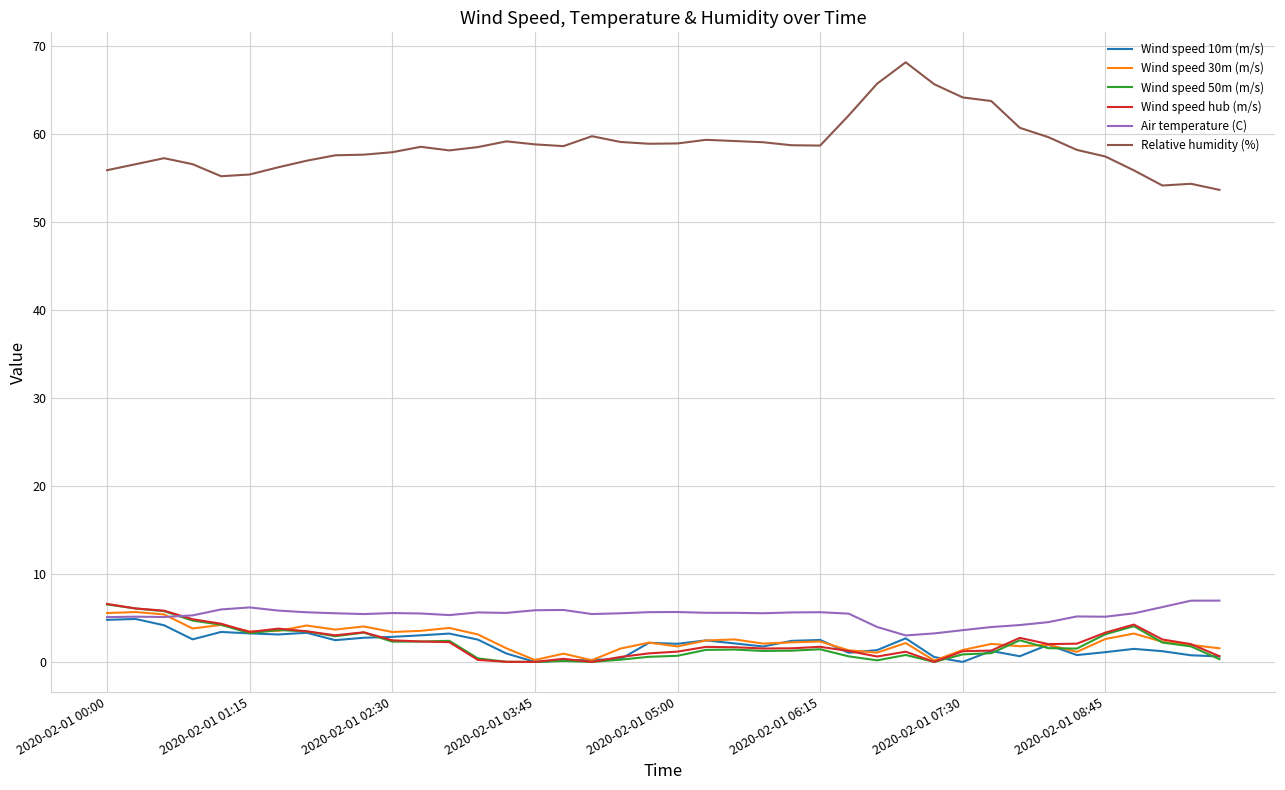

Which series has the largest total across all categories?

Relative humidity (%)